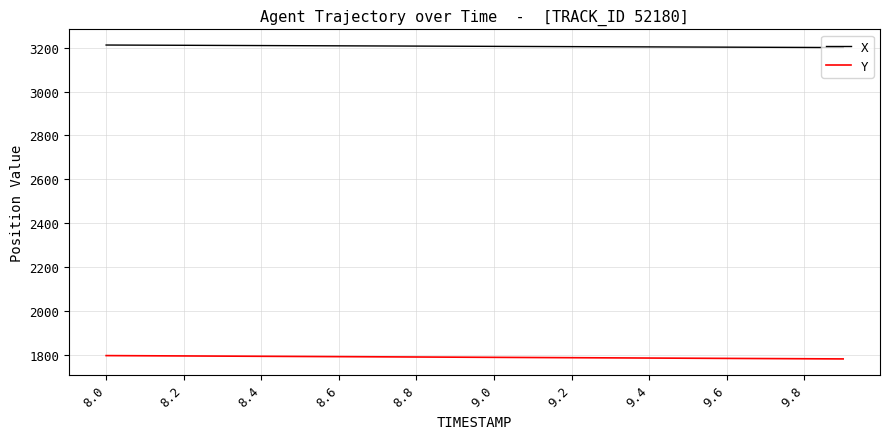

Count the number of data series in this chart.

2